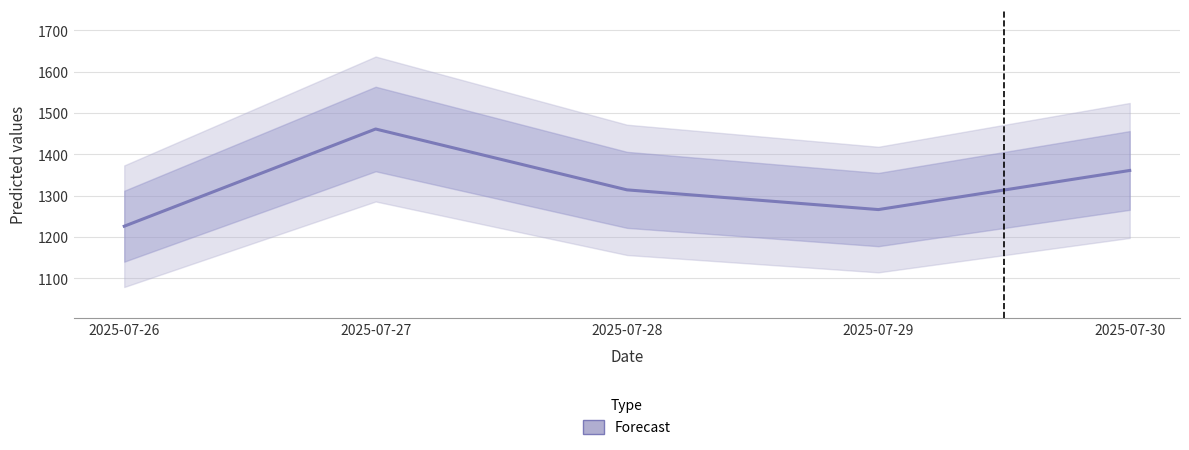

How many data points are less than 1314?

2